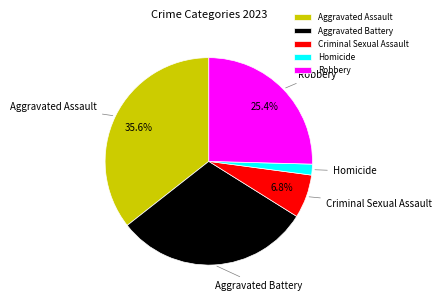

Is there a majority slice in this chart?

No